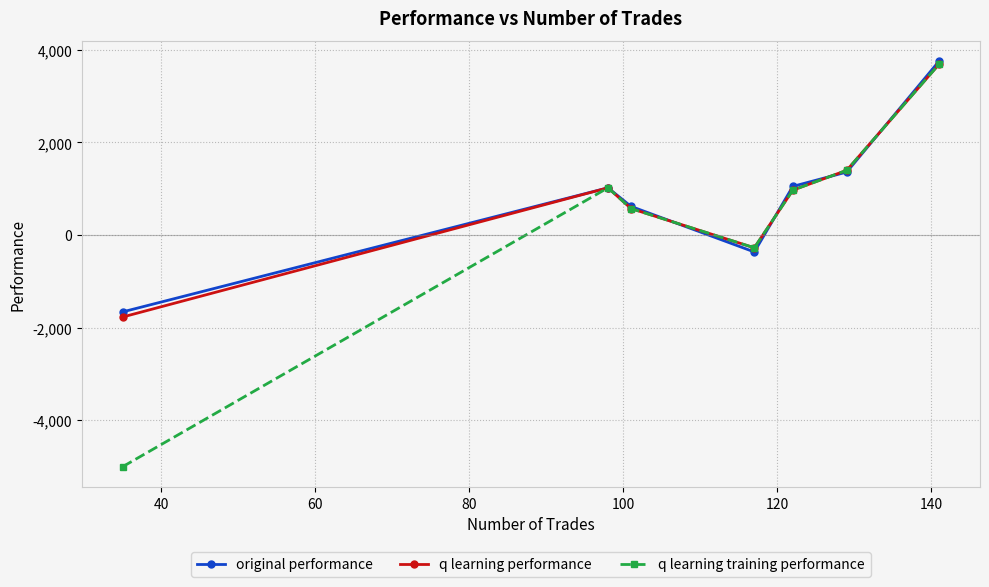

What is the minimum value for original performance?

-1658.5